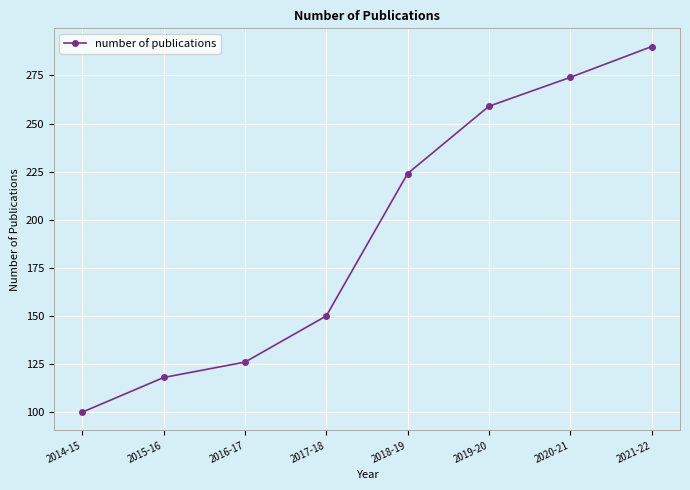

Reading right to left, transcribe all the data shown in this chart.

290	274	259	224	150	126	118	100